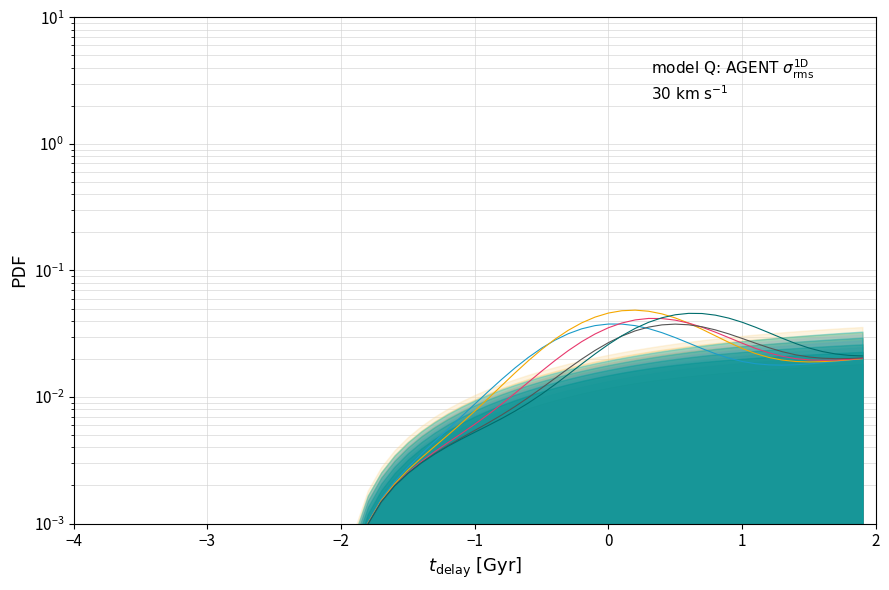

The Series Gray series shows 0.0 at 29. True or false?

False